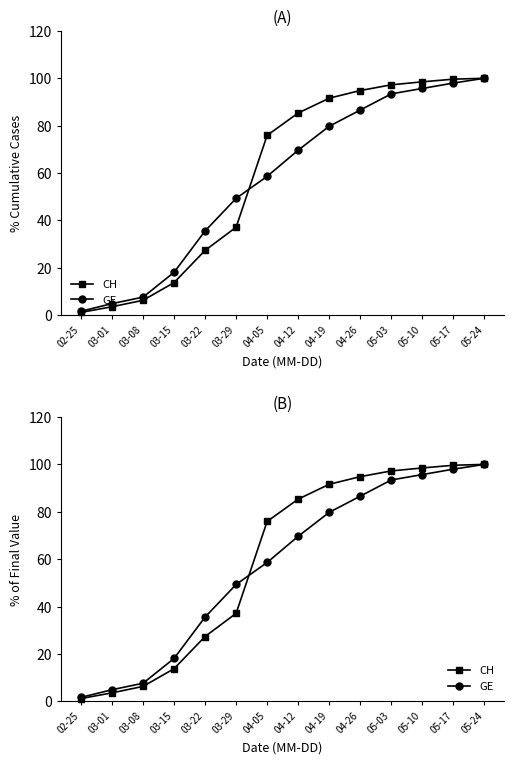

Between 02-25 and 04-12, which series saw the biggest shift?

CH